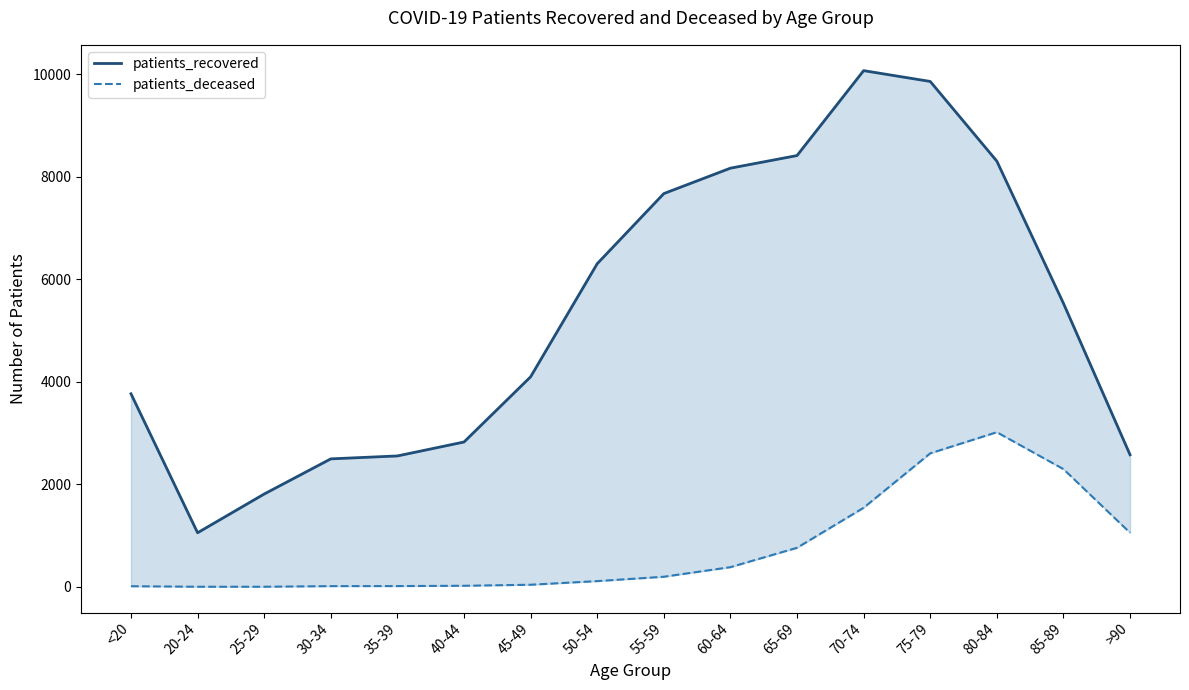

What is the difference between the maximum and second lowest values in the patients_deceased series?

3015